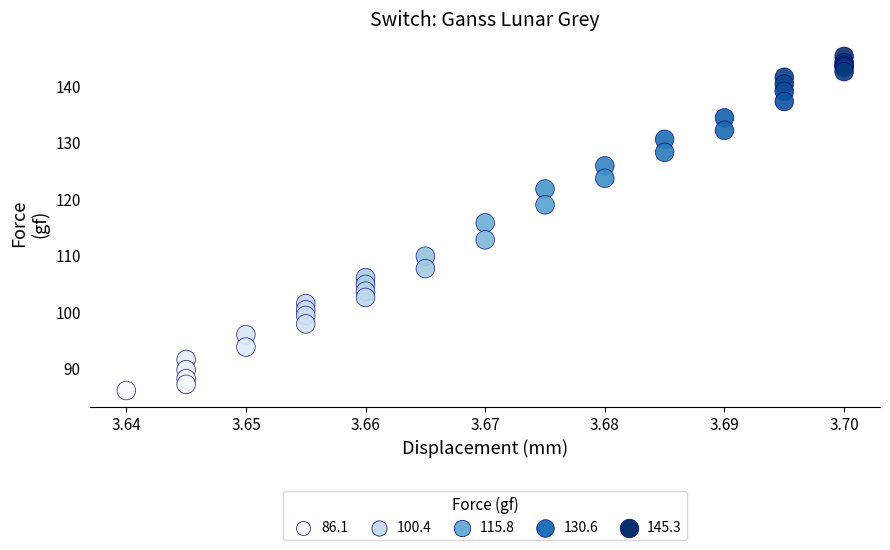

What Y value in the scatter plot is closest to 115?

115.8